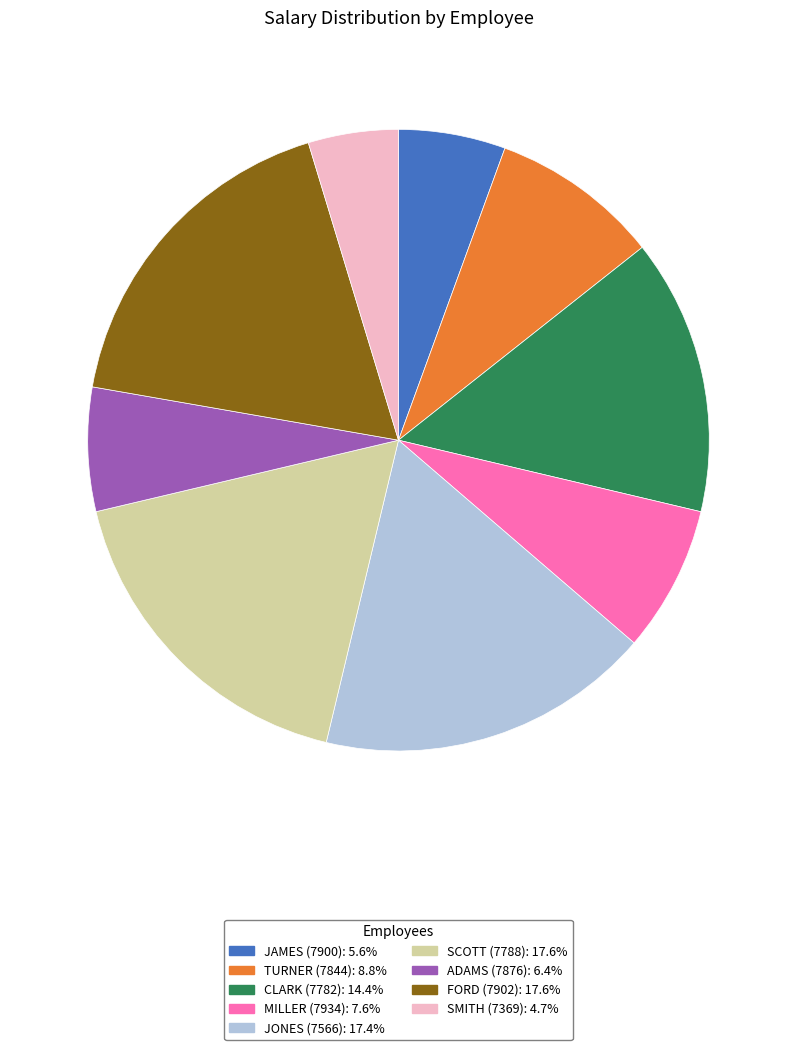

Which category has the smallest portion of the pie?

SMITH (7369)